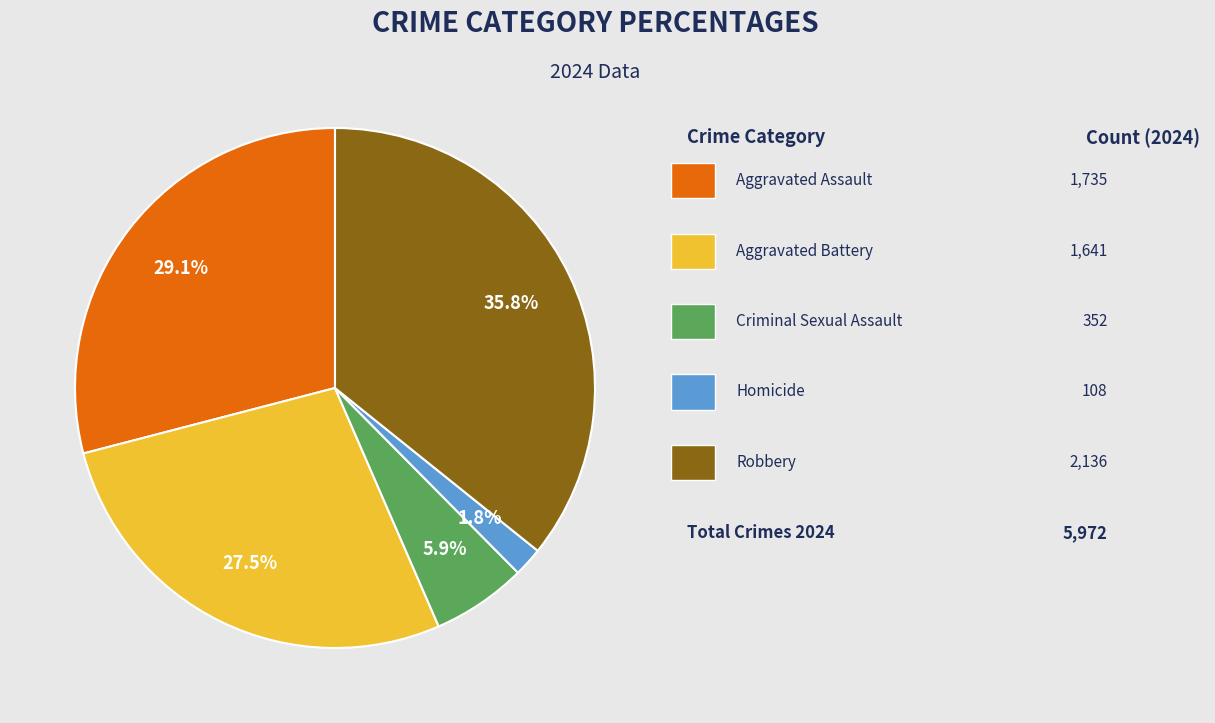

Is there any slice that represents more than half of the pie?

No